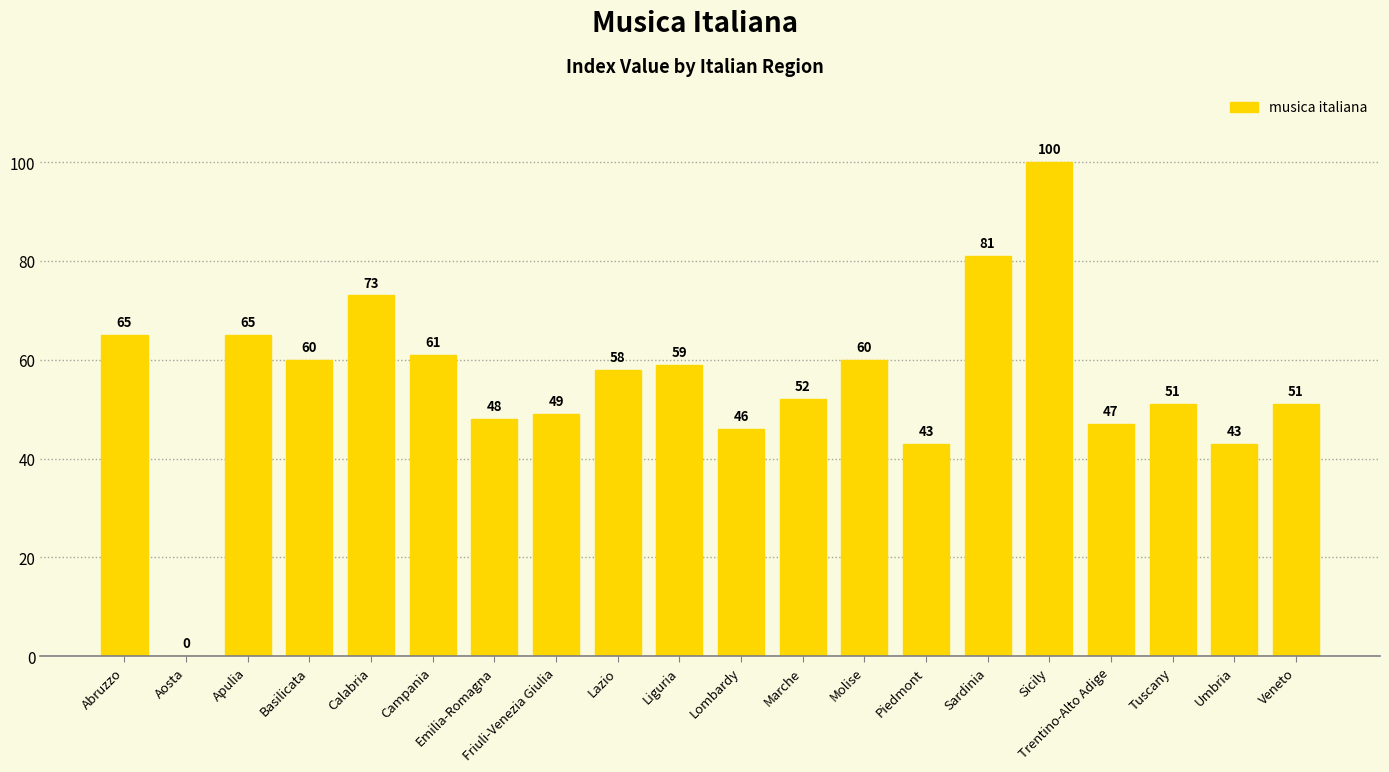

Reading left to right, extract all data points from this chart.

Abruzzo=65	Aosta=0	Apulia=65	Basilicata=60	Calabria=73	Campania=61	Emilia-Romagna=48	Friuli-Venezia Giulia=49	Lazio=58	Liguria=59	Lombardy=46	Marche=52	Molise=60	Piedmont=43	Sardinia=81	Sicily=100	Trentino-Alto Adige=47	Tuscany=51	Umbria=43	Veneto=51